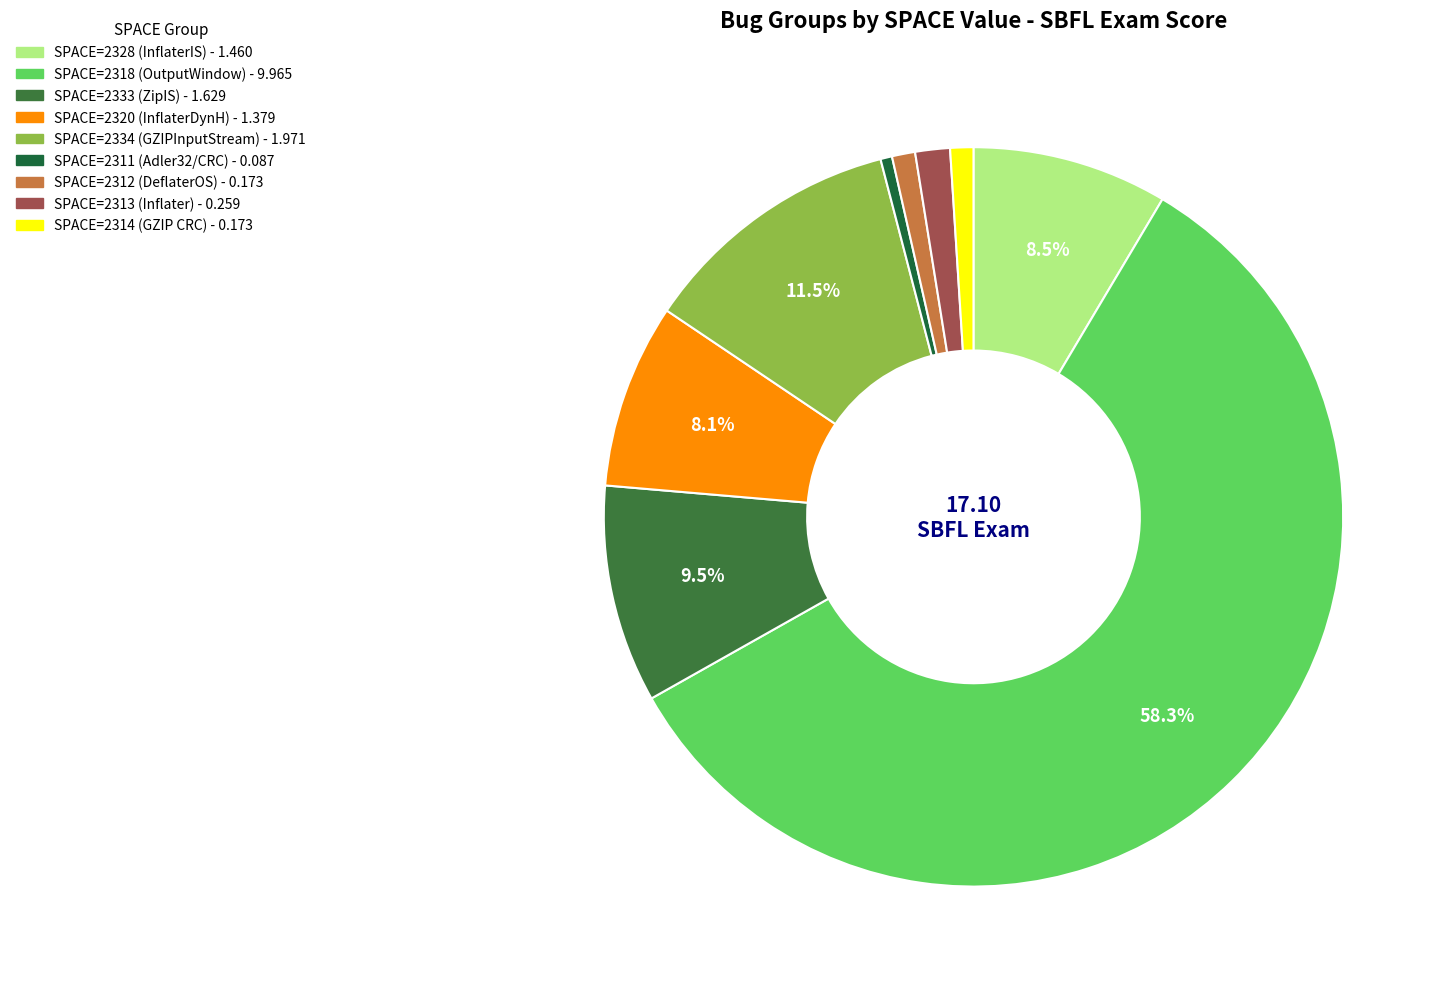

Is there a majority slice in this chart?

Yes